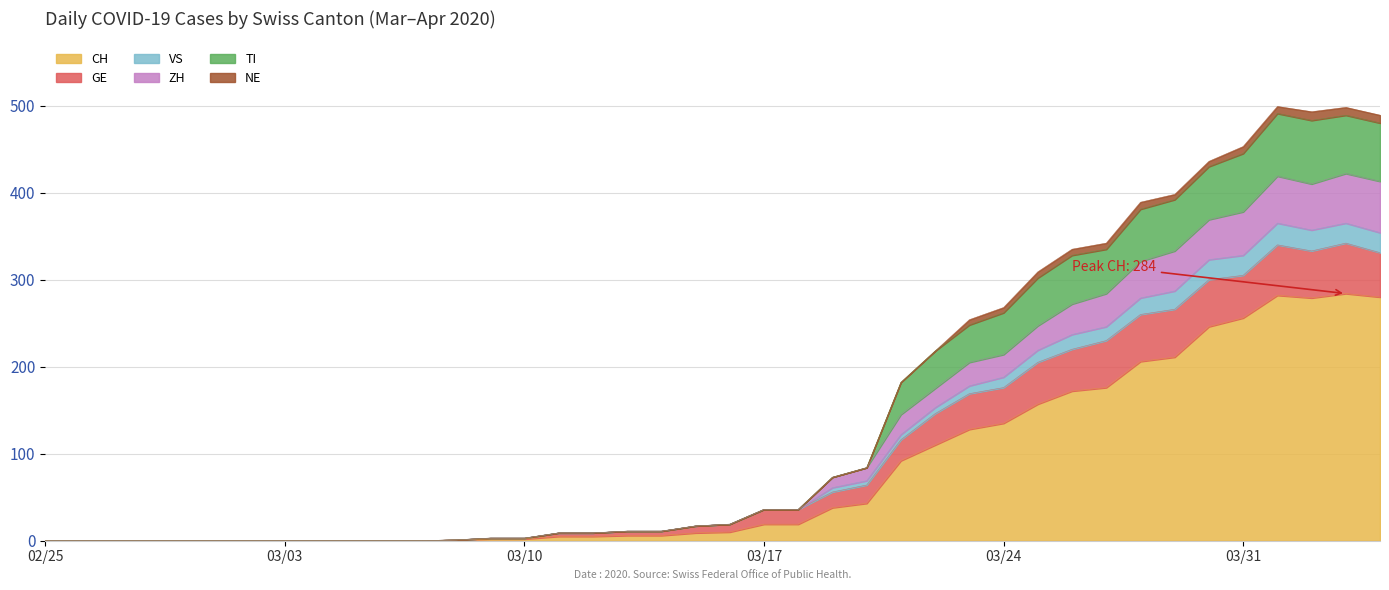

At which category is the sum across all series the highest?

2020-04-03